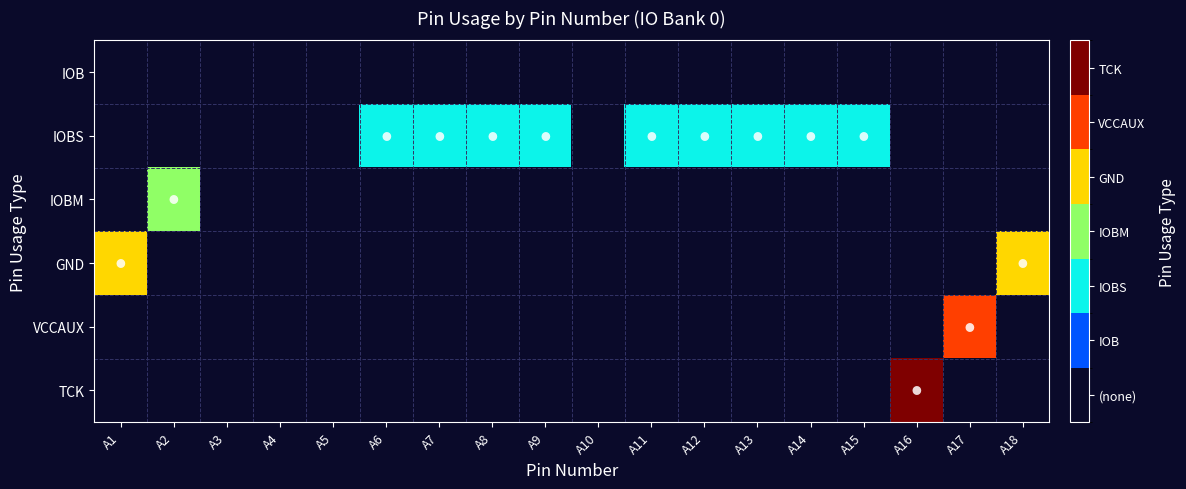

Reading right to left, list all the values displayed in this chart.

IOB: A18=0	A17=0	A16=0	A15=0	A14=0	A13=0	A12=0	A11=0	A10=0	A9=0	A8=0	A7=0	A6=0	A5=0	A4=0	A3=0	A2=0	A1=0
IOBS: A18=0	A17=0	A16=0	A15=2	A14=2	A13=2	A12=2	A11=2	A10=0	A9=2	A8=2	A7=2	A6=2	A5=0	A4=0	A3=0	A2=0	A1=0
IOBM: A18=0	A17=0	A16=0	A15=0	A14=0	A13=0	A12=0	A11=0	A10=0	A9=0	A8=0	A7=0	A6=0	A5=0	A4=0	A3=0	A2=3	A1=0
GND: A18=4	A17=0	A16=0	A15=0	A14=0	A13=0	A12=0	A11=0	A10=0	A9=0	A8=0	A7=0	A6=0	A5=0	A4=0	A3=0	A2=0	A1=4
VCCAUX: A18=0	A17=5	A16=0	A15=0	A14=0	A13=0	A12=0	A11=0	A10=0	A9=0	A8=0	A7=0	A6=0	A5=0	A4=0	A3=0	A2=0	A1=0
TCK: A18=0	A17=0	A16=6	A15=0	A14=0	A13=0	A12=0	A11=0	A10=0	A9=0	A8=0	A7=0	A6=0	A5=0	A4=0	A3=0	A2=0	A1=0